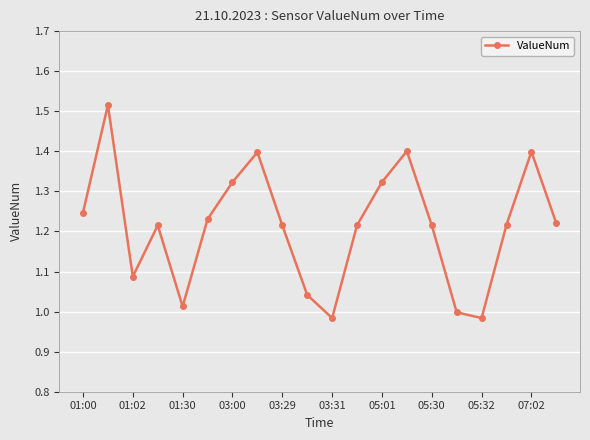

Does the chart have visible grid lines?

Yes